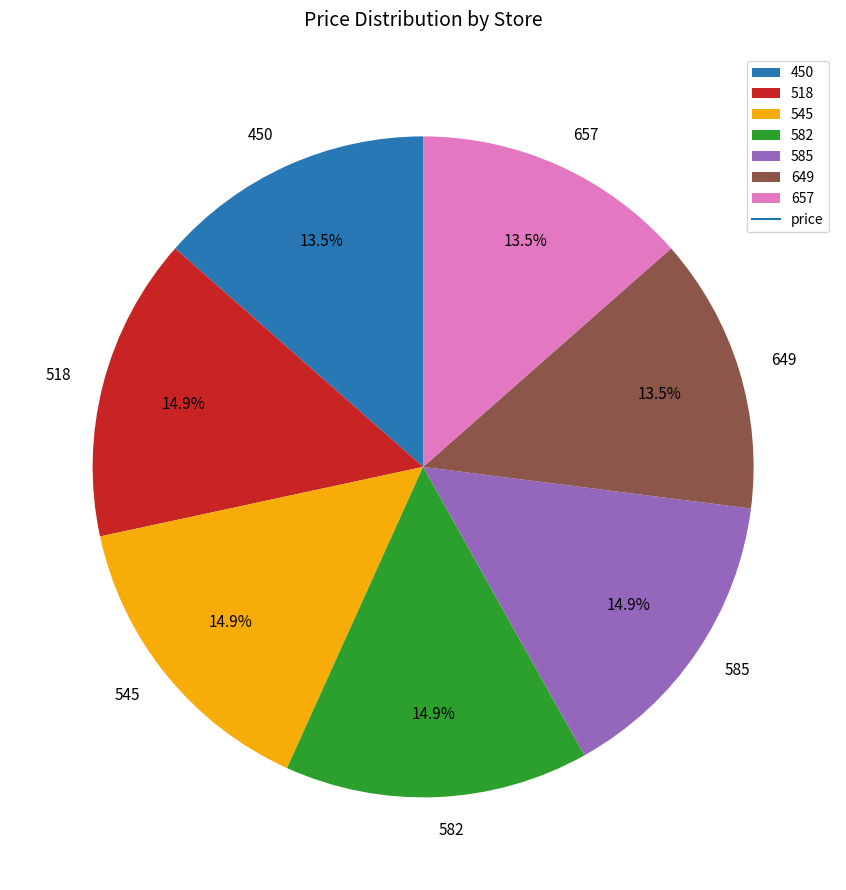

Do 585 and 649 together represent more than half of the pie?

No